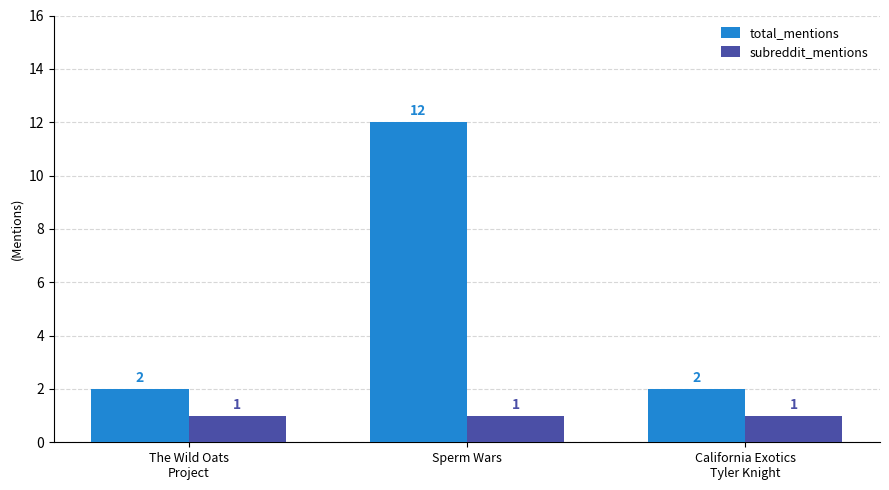

Reading right to left, list all the values displayed in this chart.

total_mentions: 2	12	2
subreddit_mentions: 1	1	1